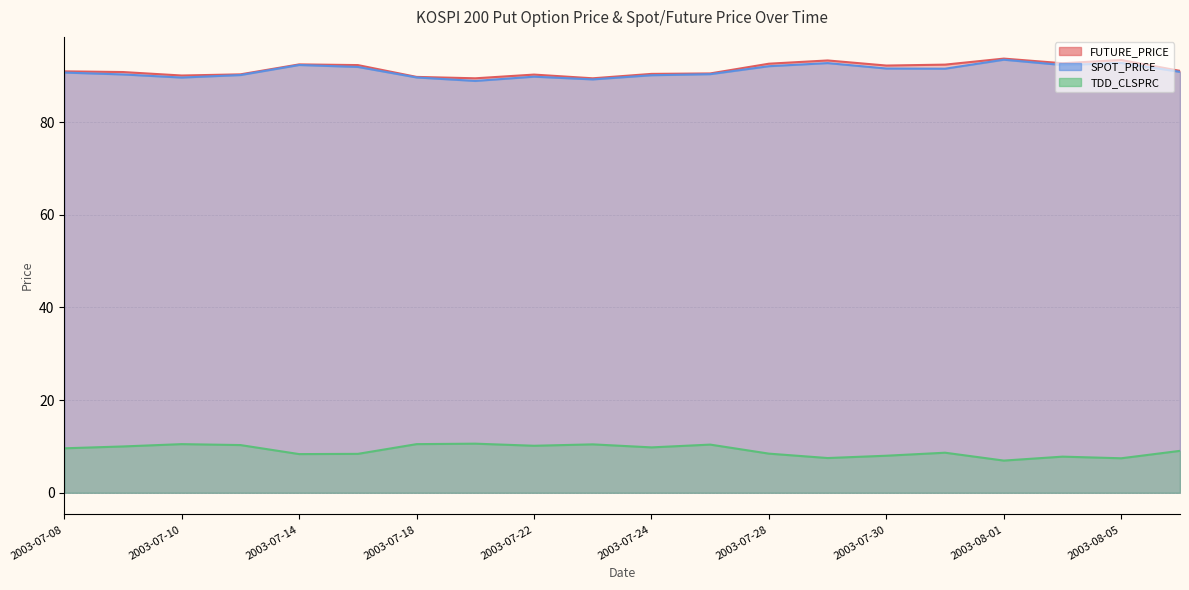

Is the value of SPOT_PRICE at 2003-07-11 greater than the value of TDD_CLSPRC at 2003-07-11?

Yes